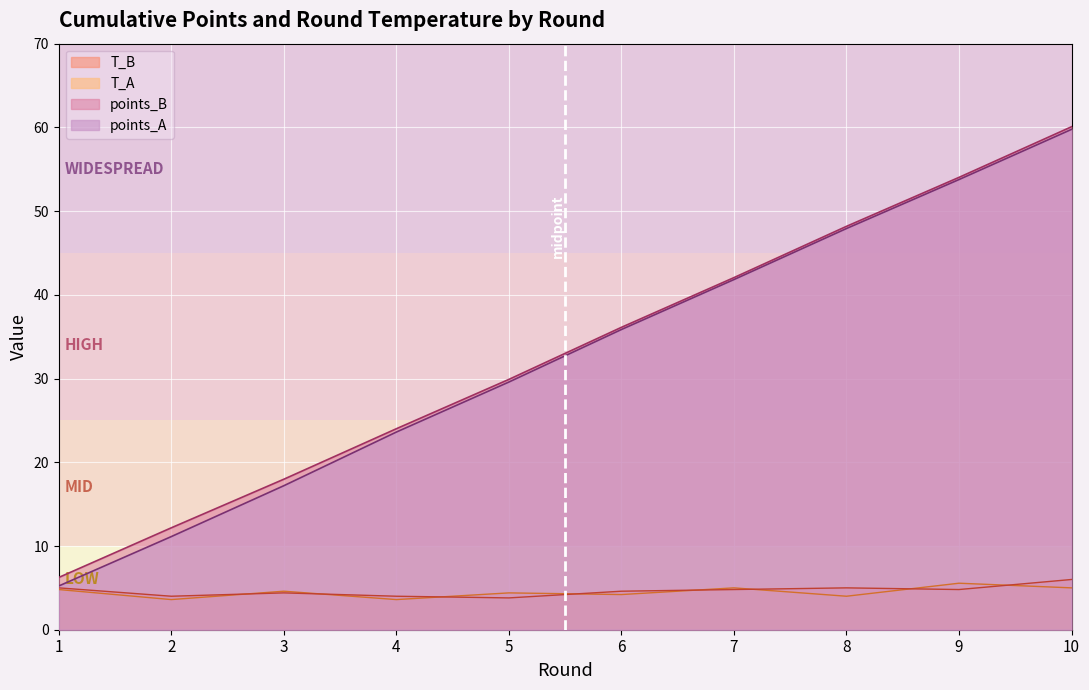

Read the T_B value at 3.

4.4